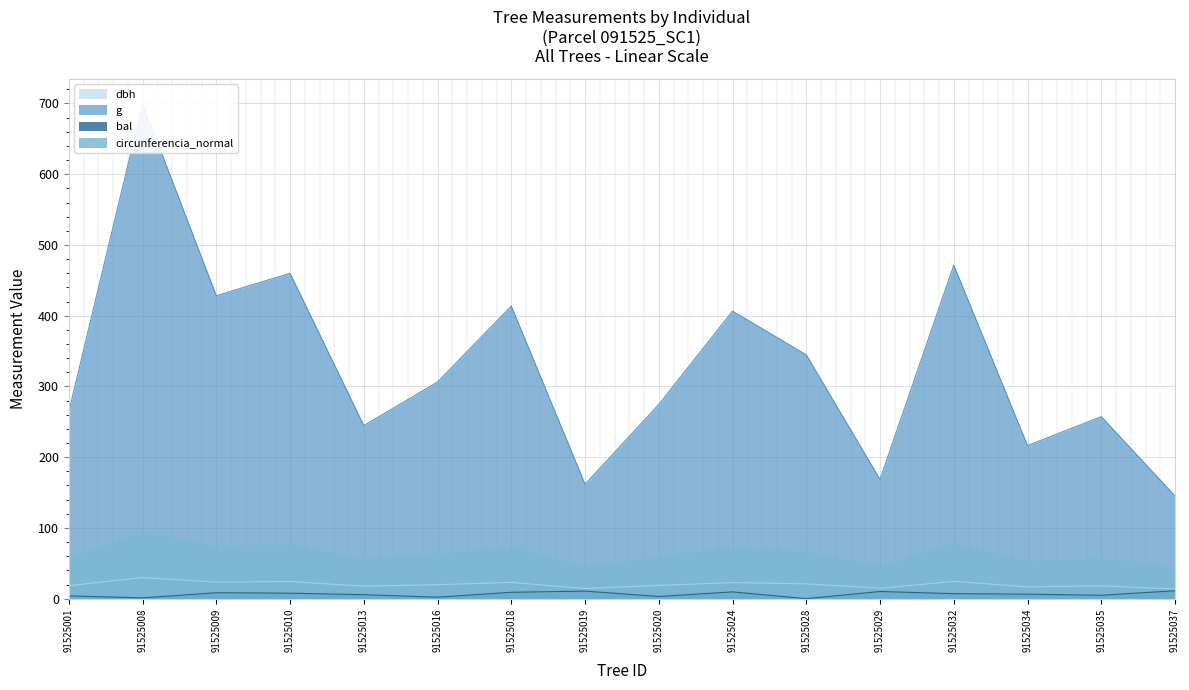

How many lines are shown in the chart?

4